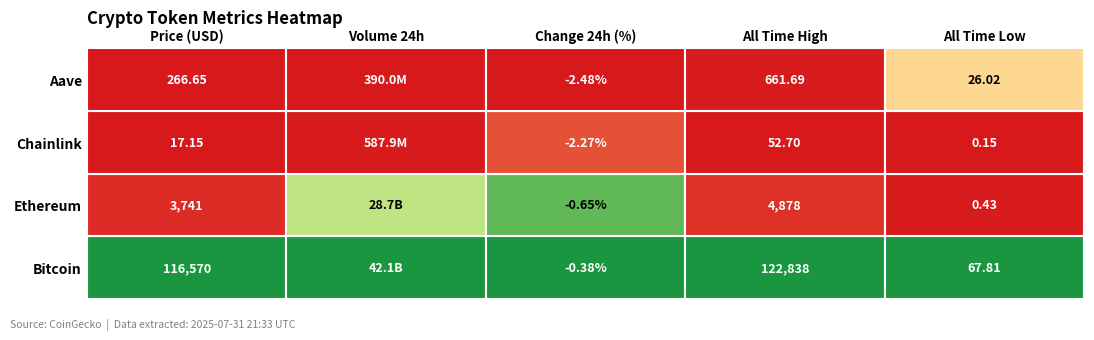

At which label does Aave reach its minimum?

2